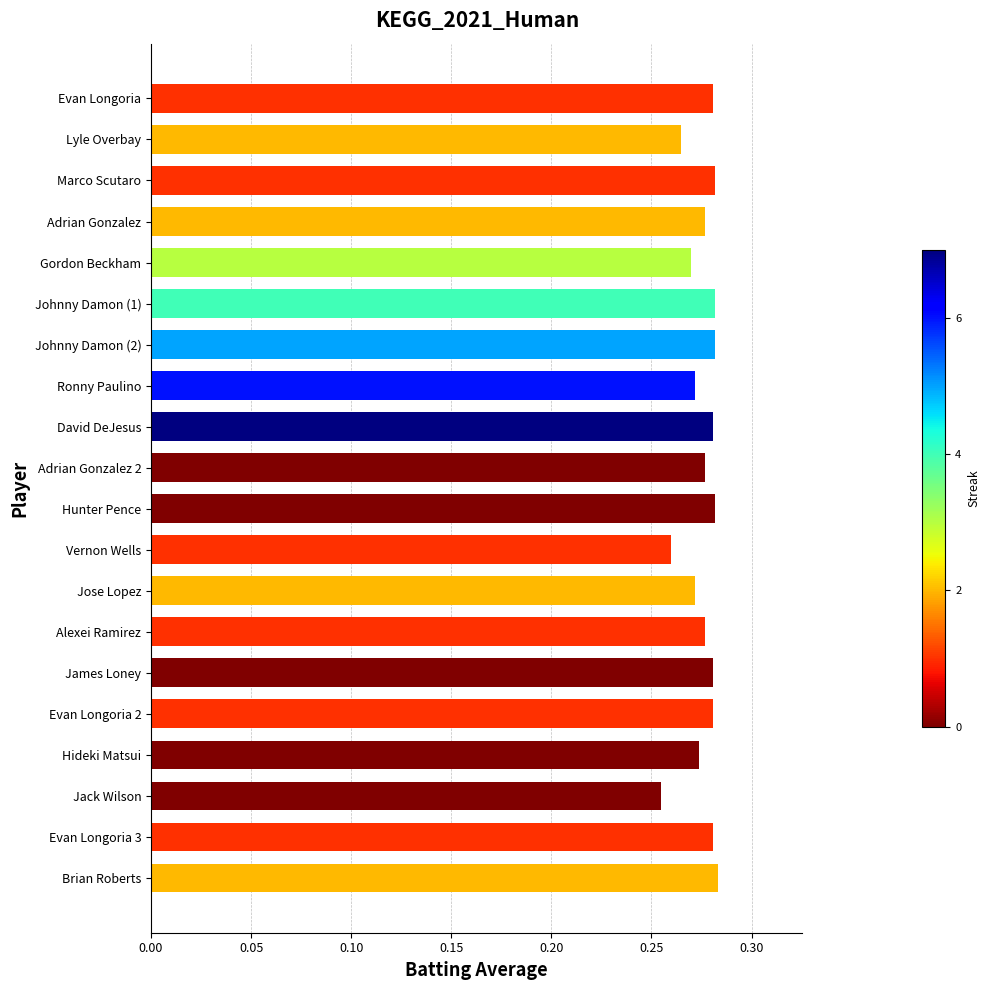

Count the values in the range 0 to 1.

20